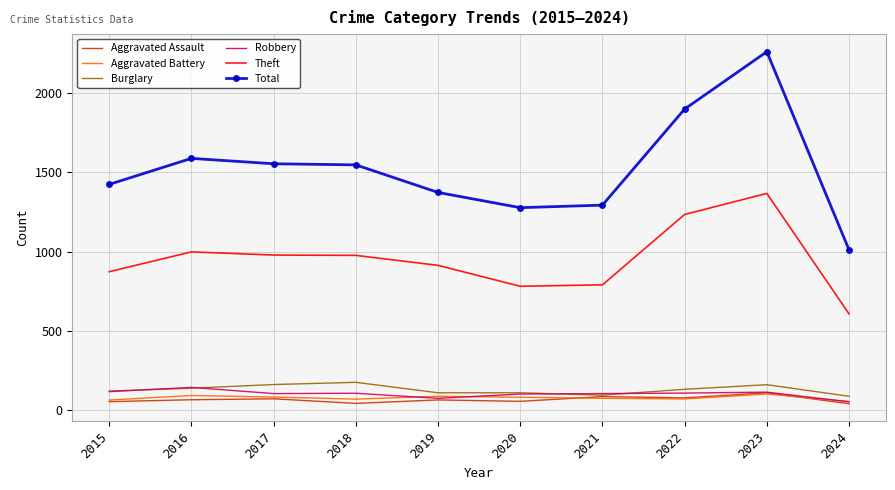

What is the difference between the second highest and second lowest values in the Total series?

622